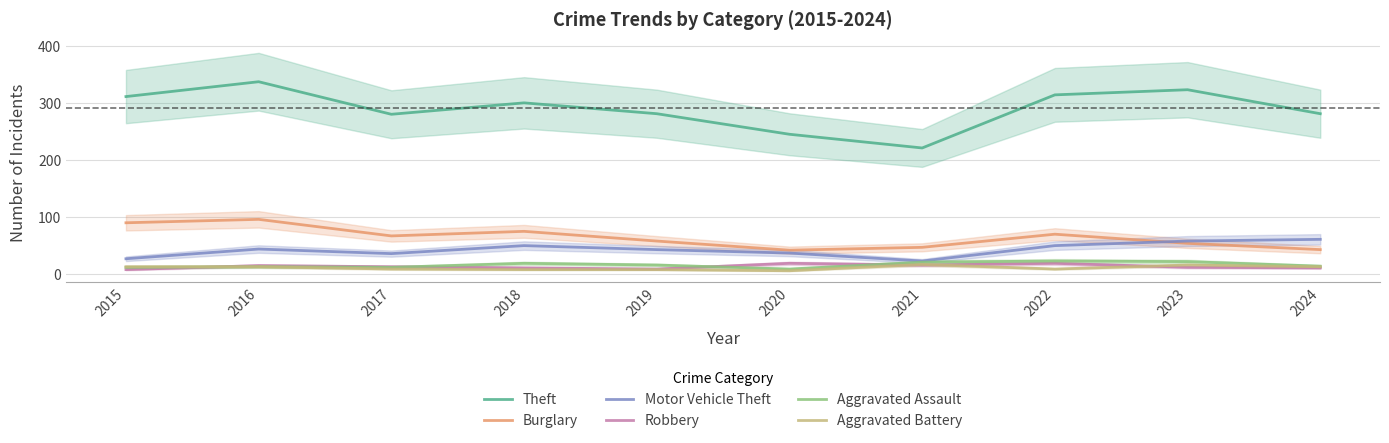

How many values in the Burglary series exceed 67?

4